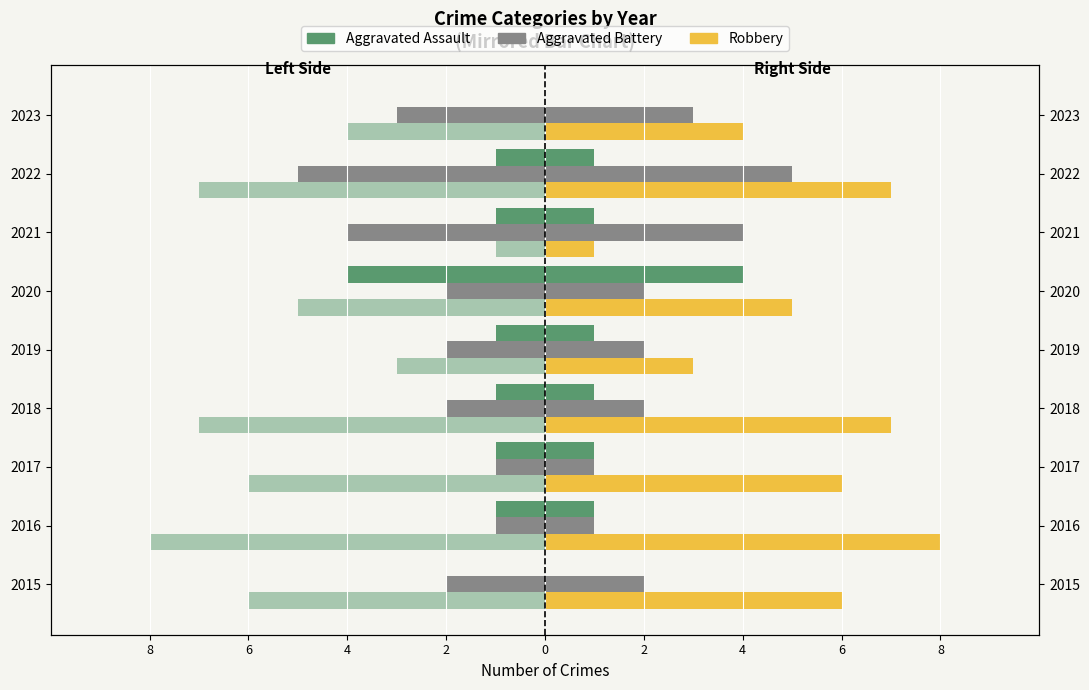

What is the sum of the Robbery (left) values at 2017 and 2023?

-10